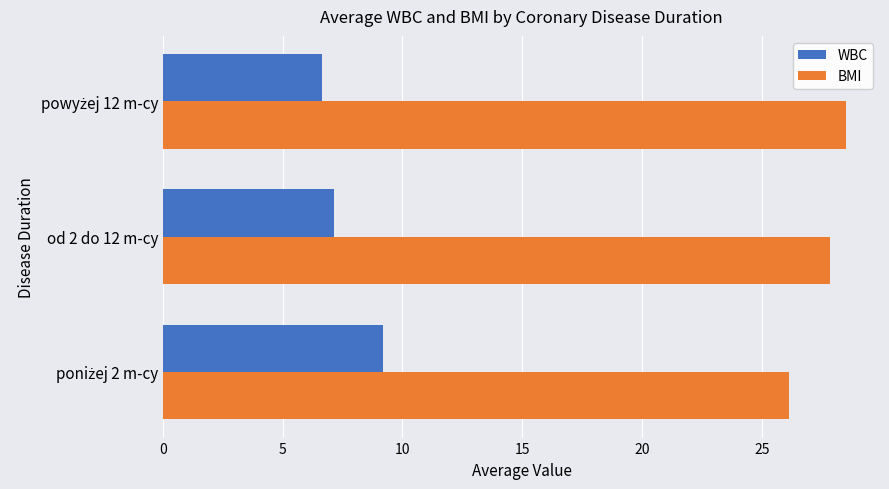

Rank the series at od 2 do 12 m-cy from highest to lowest value.

BMI, WBC